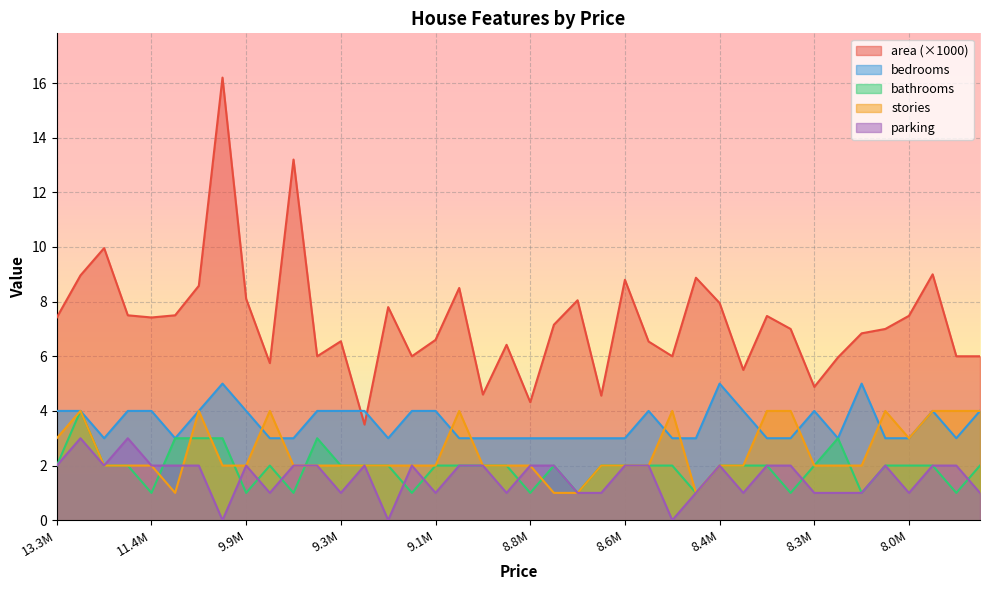

True or false: parking and area cross at least once.

False